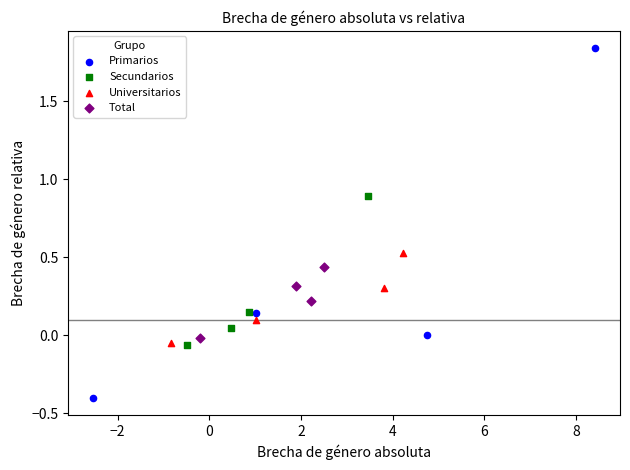

Which series contains the highest Y value?

Primarios